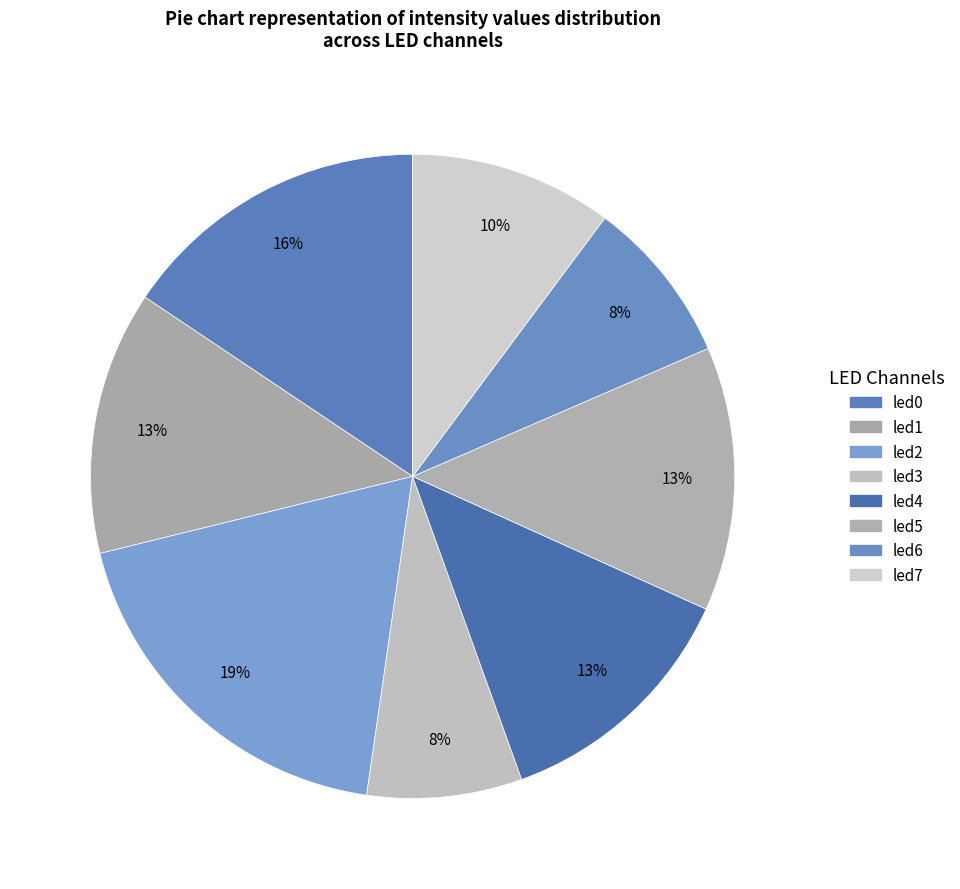

Between led2 and led3, which is larger?

led2